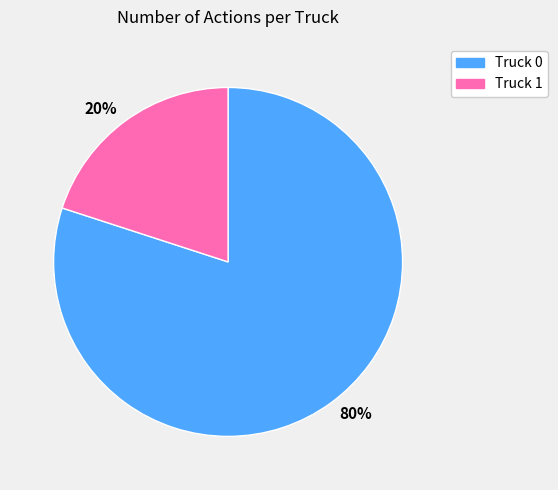

Approximately how many times larger is the value at 80% compared to 20%?

4.0